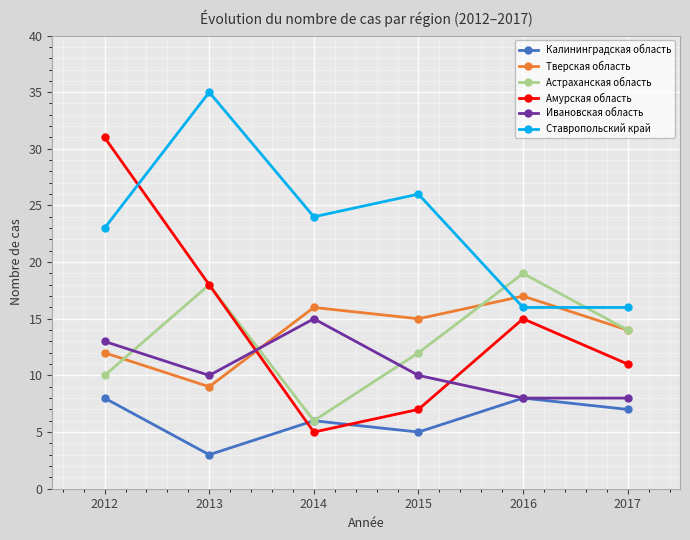

Where does the Ставропольский край series first go above 24?

2013